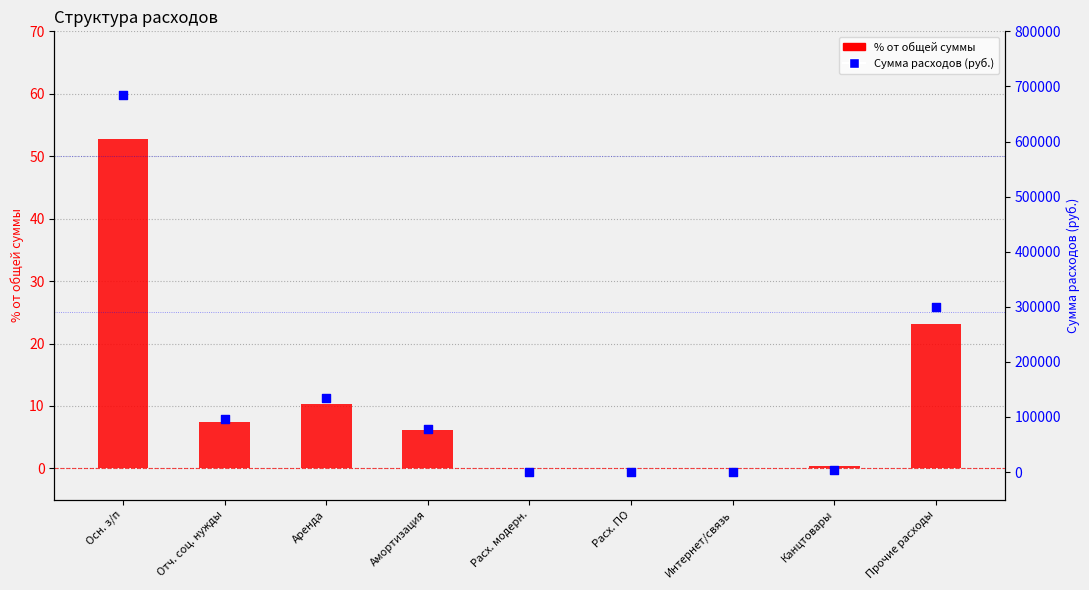

What are all the series names shown in the legend?

% от общей суммы, Сумма расходов (руб.)